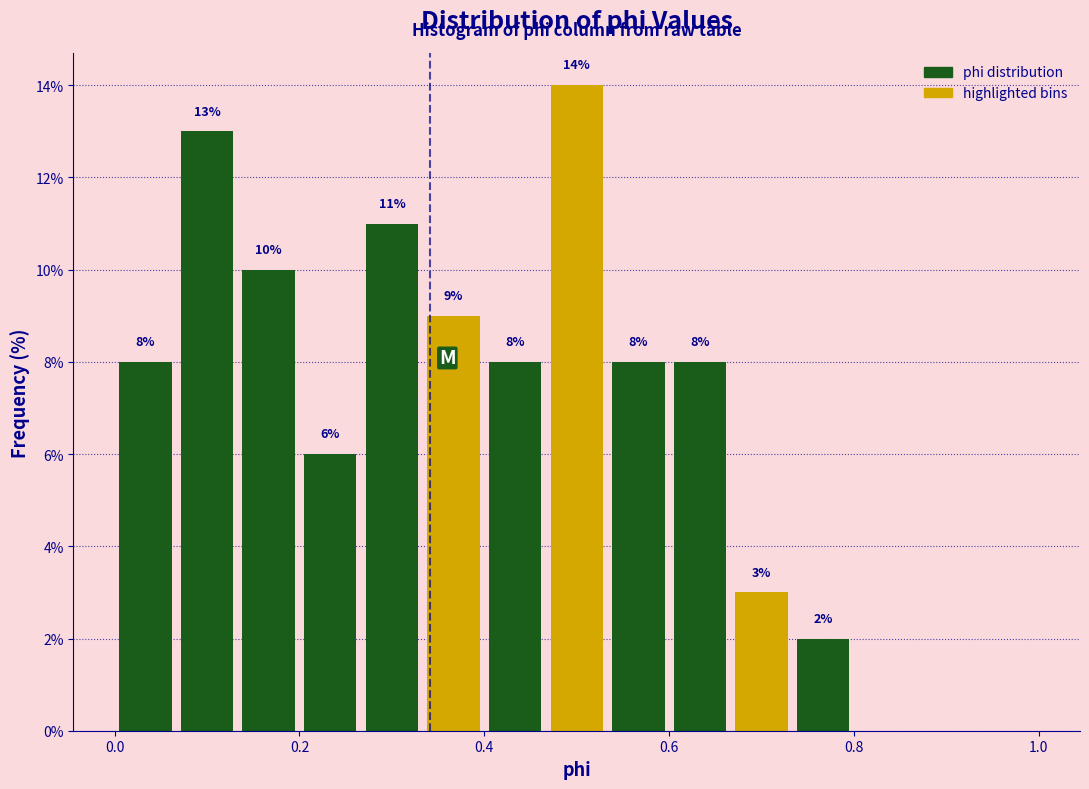

Read against the x-axis, roughly where is the centre of the tallest bar?

0.50